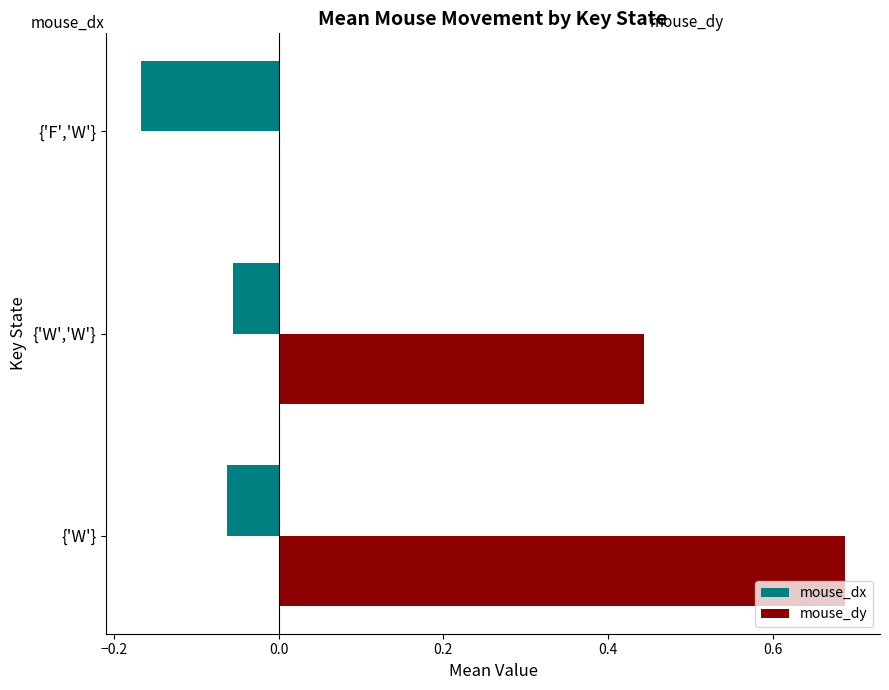

What are all the series names shown in the legend?

mouse_dx, mouse_dy